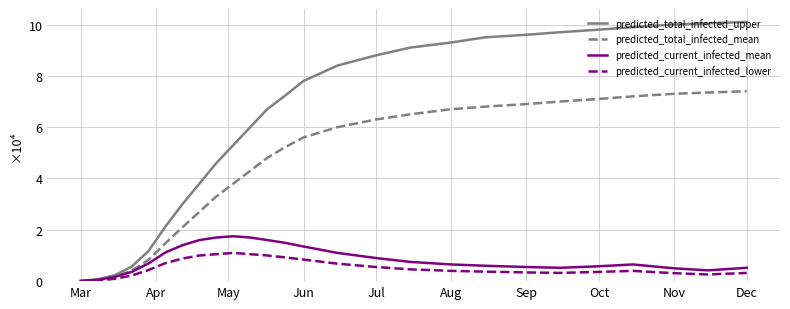

What is the average value of the predicted_total_infected_mean series?

4.5